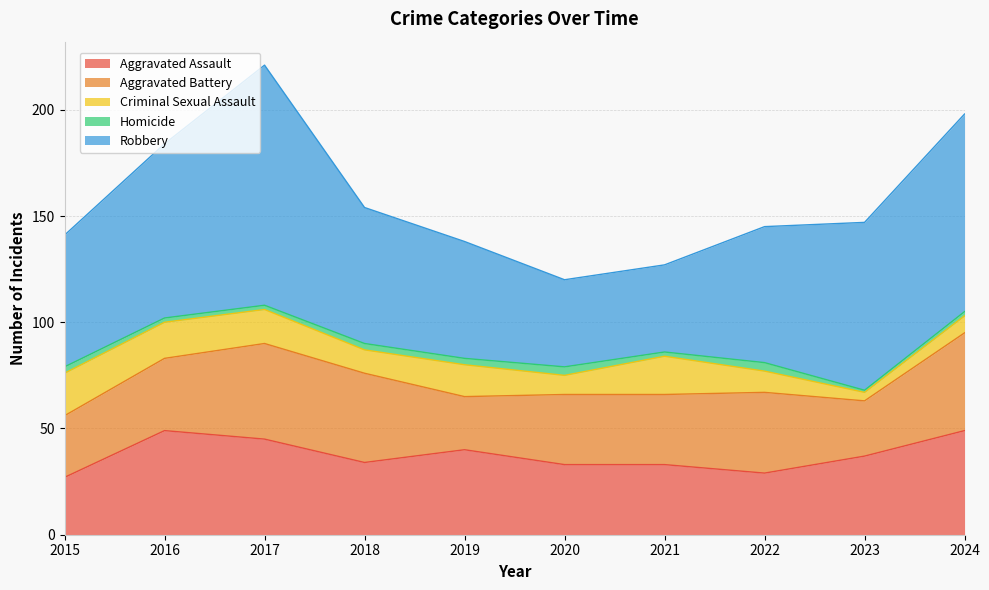

Is the value of Robbery at 2024 greater than the value of Aggravated Battery at 2019?

Yes